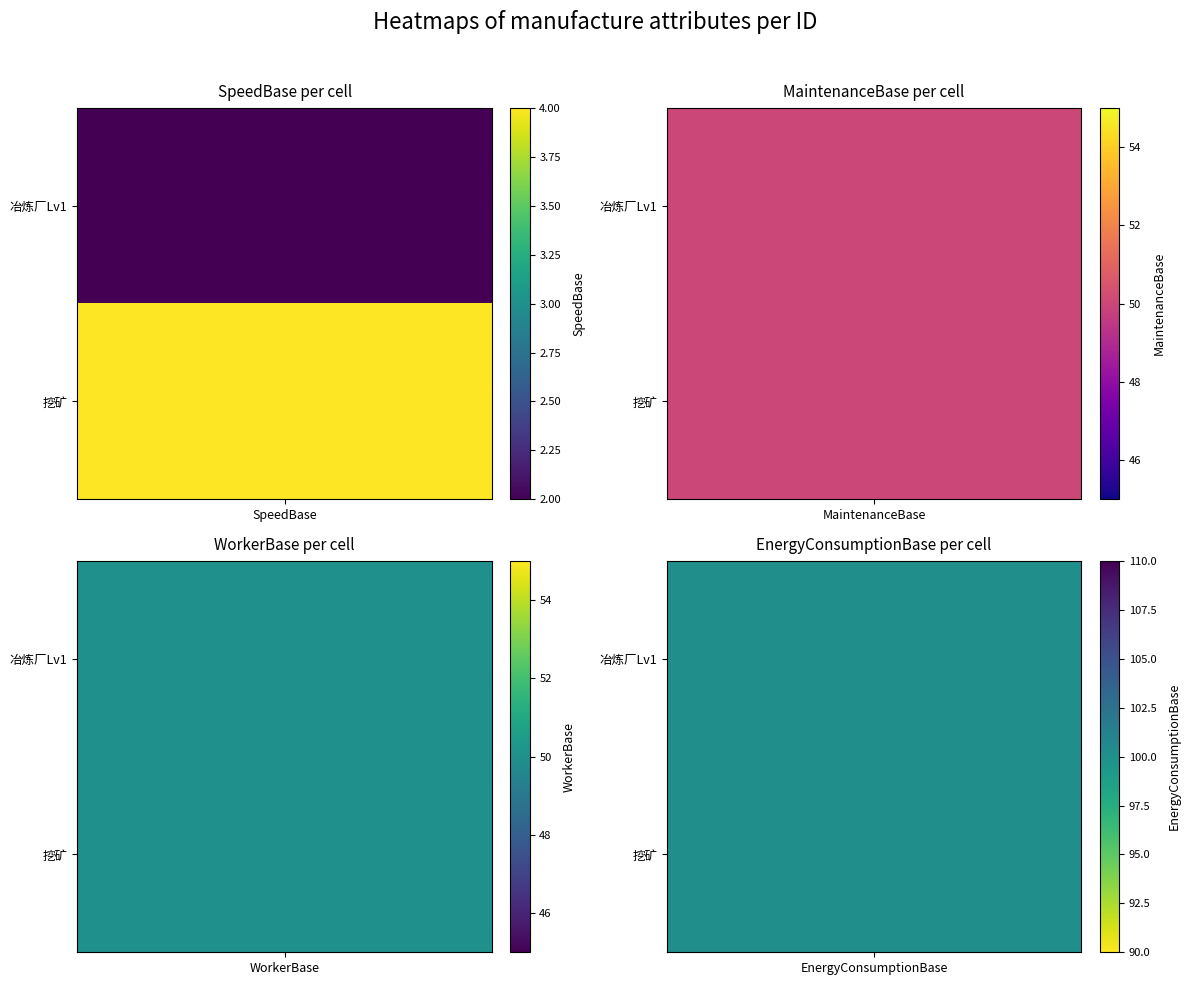

At how many categories does at least one series exceed 8?

3